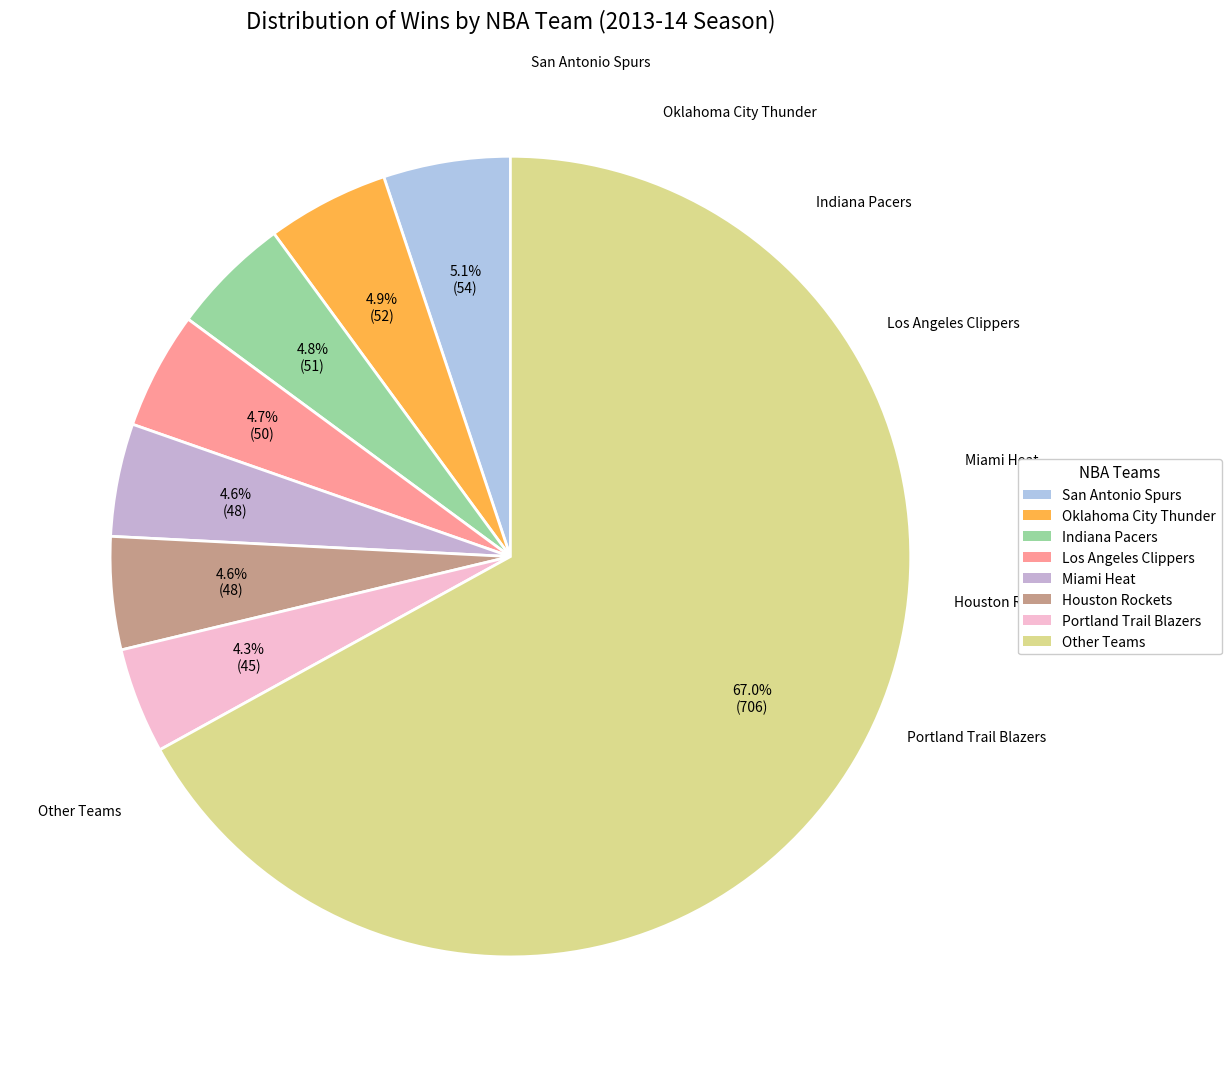

Which category has the biggest portion of the pie?

Other Teams